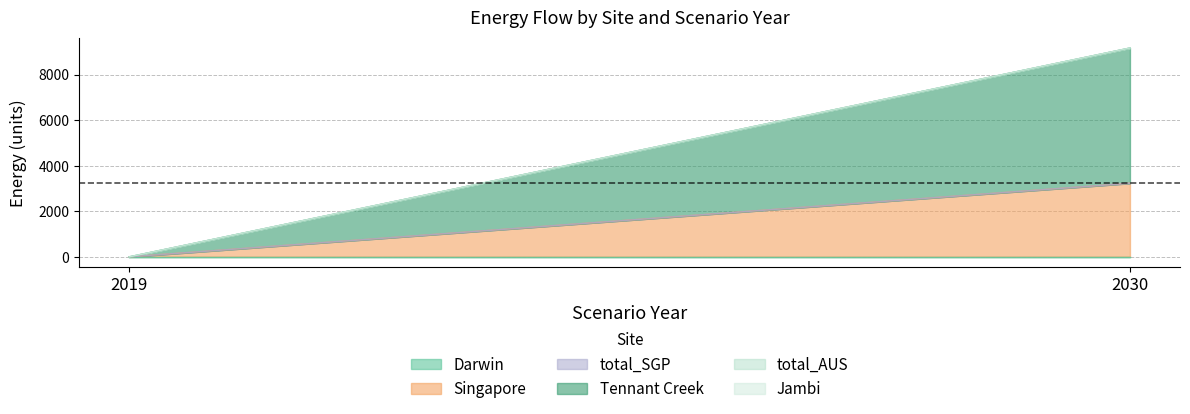

Which series has the widest spread of values?

Tennant Creek